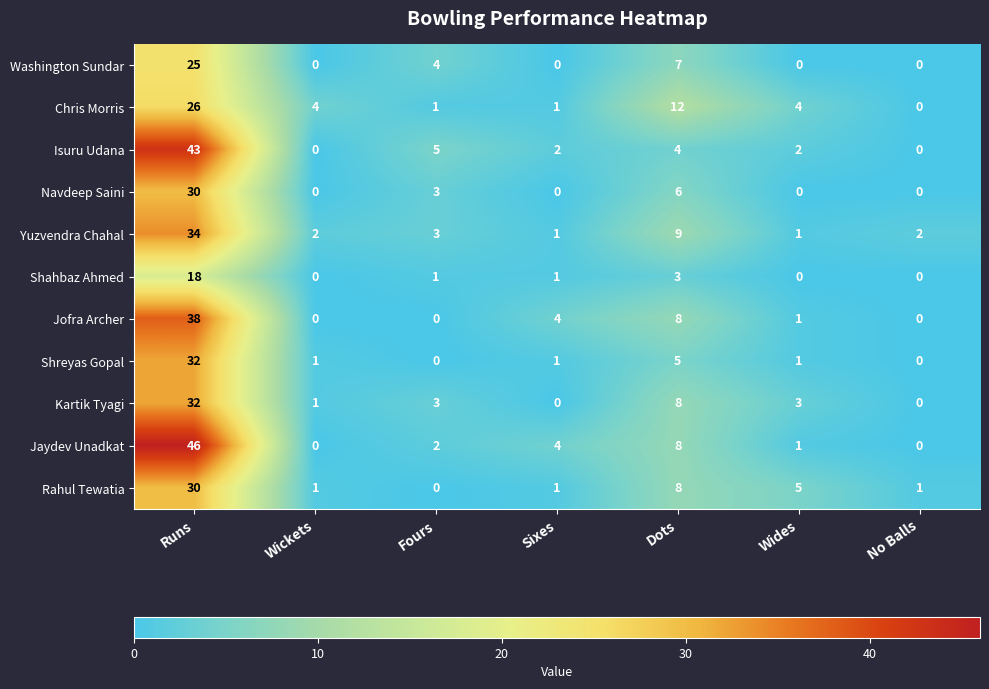

What is the total value across all series at Sixes?

15